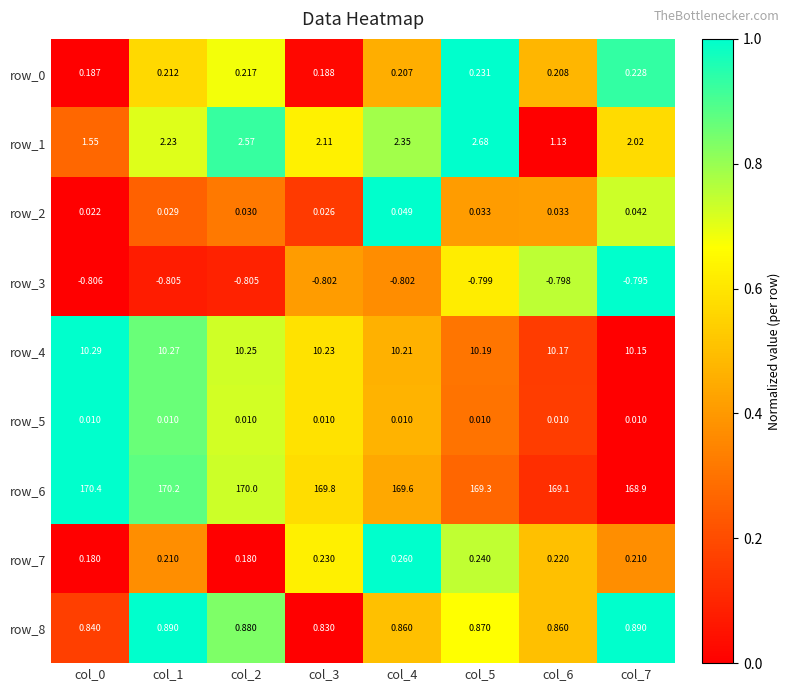

How many data points does each series have?

8